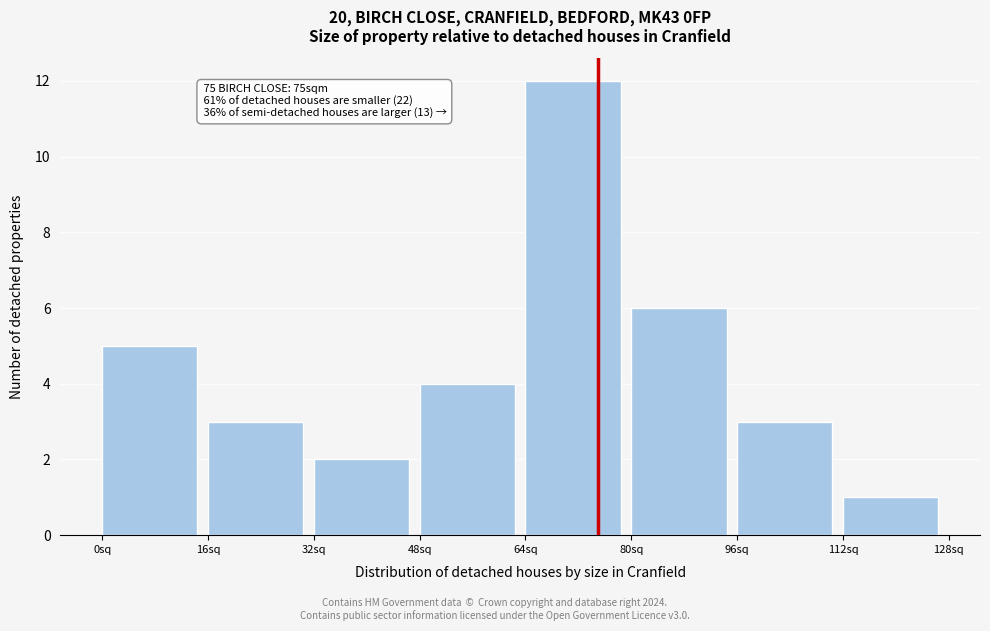

Which range on the x-axis has the tallest bar?

64 to 80